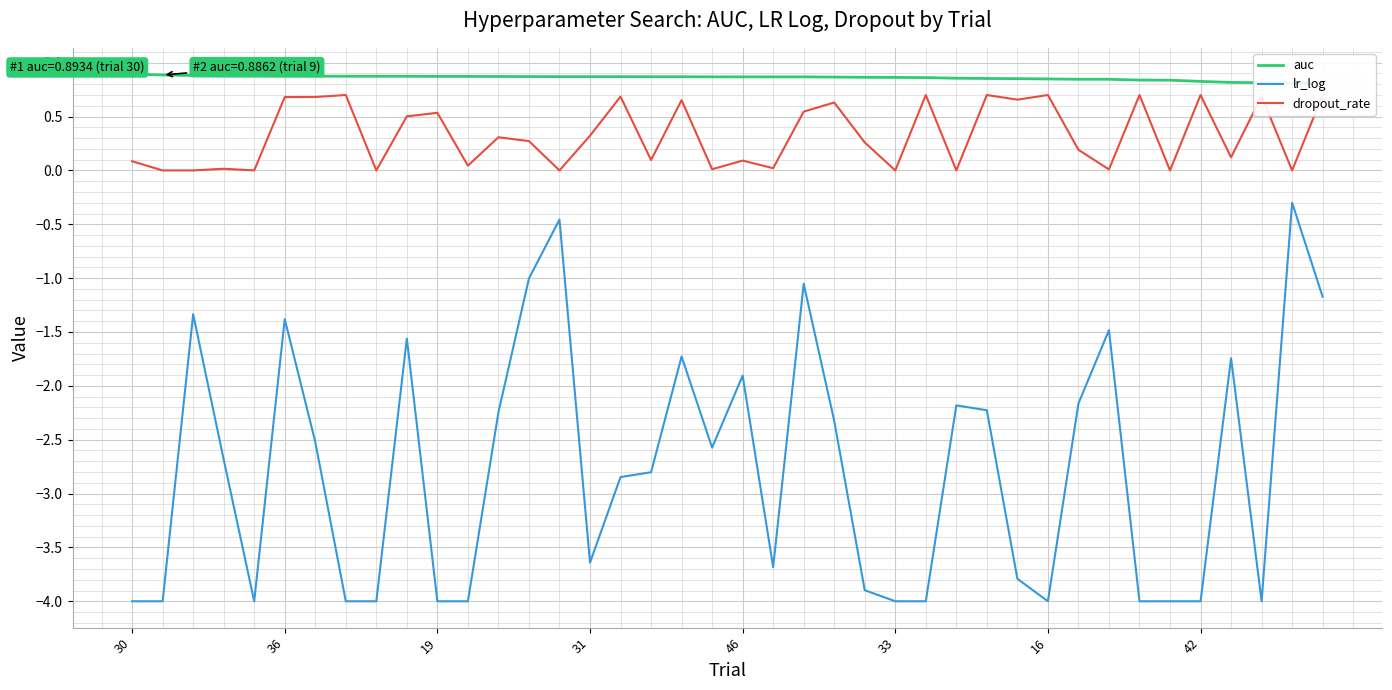

True or false: auc and dropout_rate intersect in this chart.

False